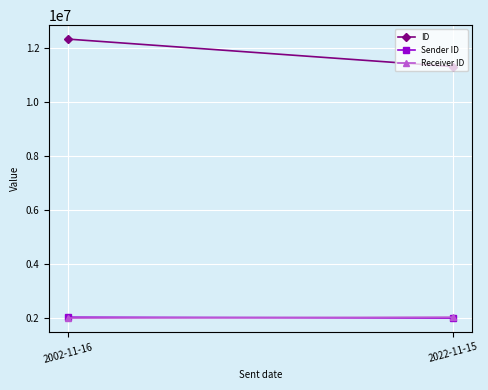

How many Sender ID values are between 2001101 and 2033217?

2